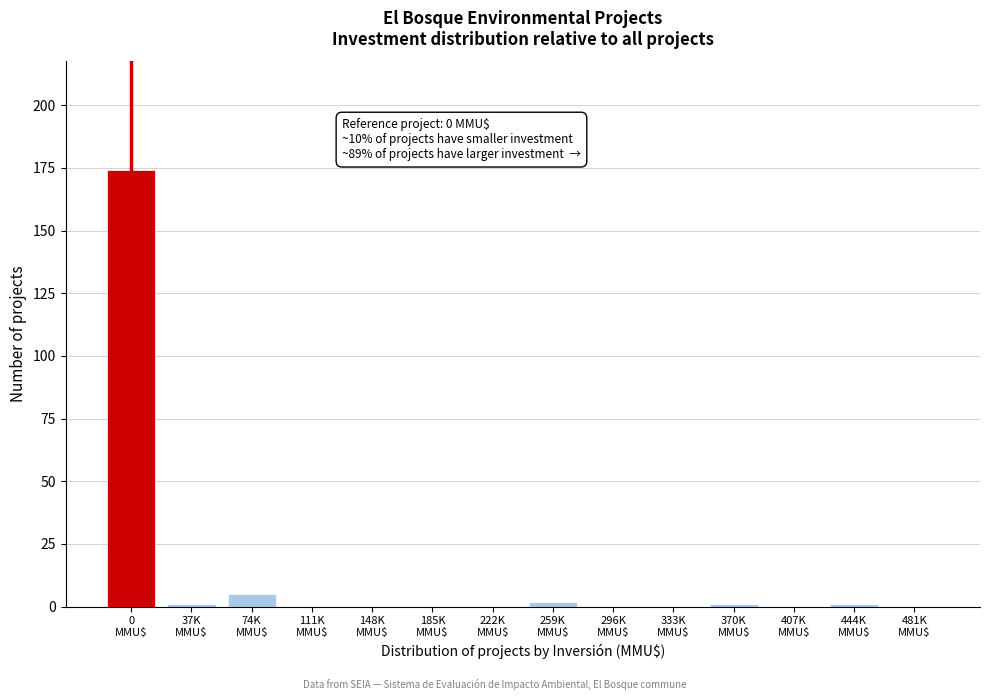

What is the greatest value displayed?

174